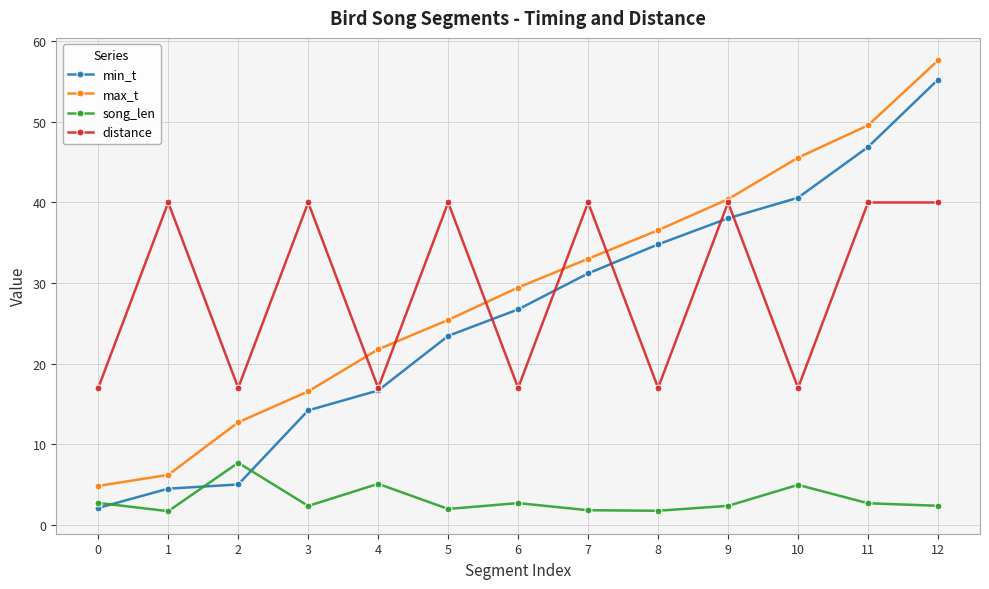

At which category is the sum across all series the highest?

12